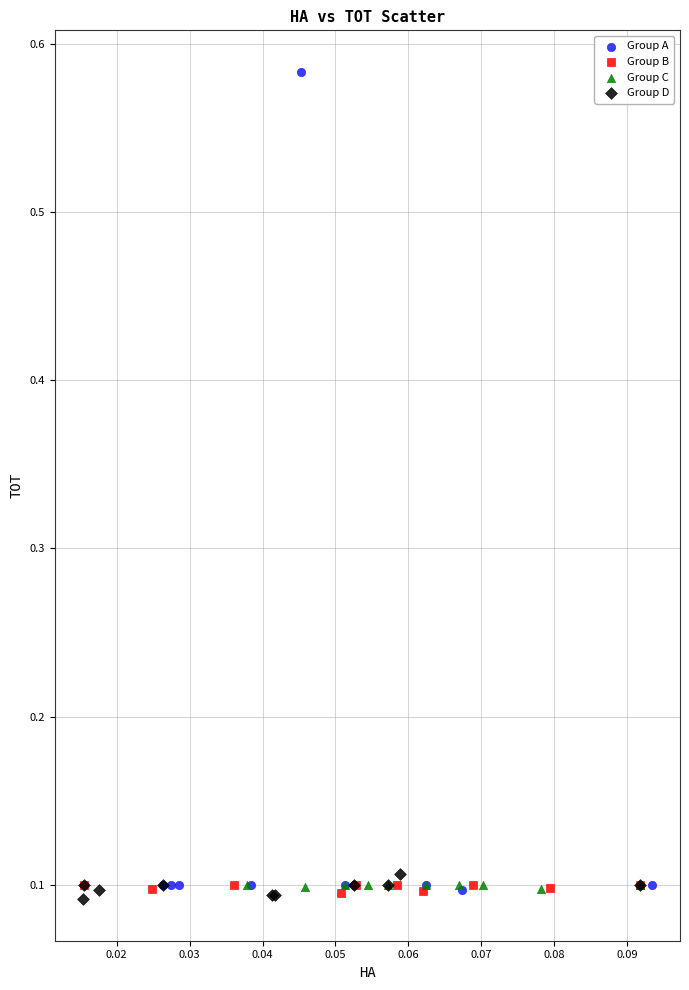

Which series has the widest spread of Y values?

Group A